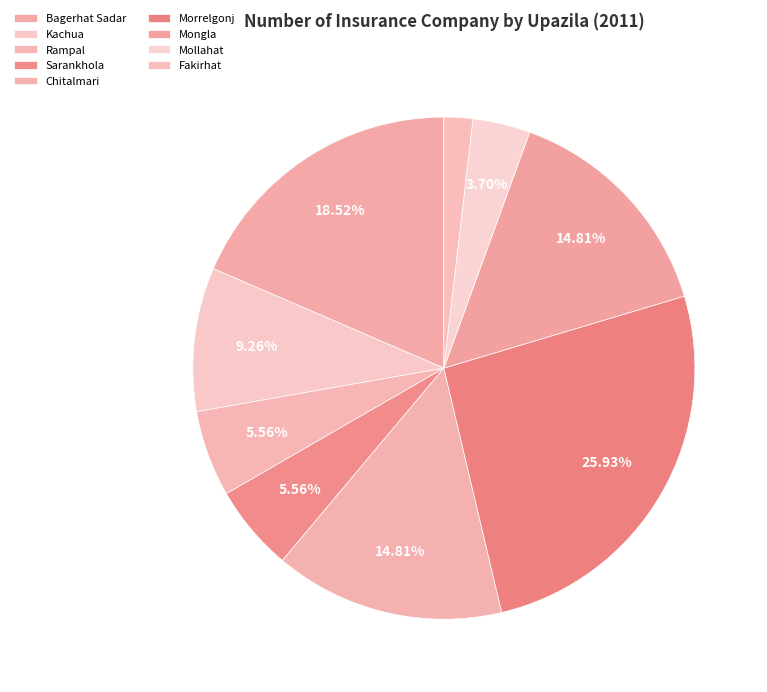

To the nearest percent, what is the difference between the Rampal and Mongla slice percentages?

9%